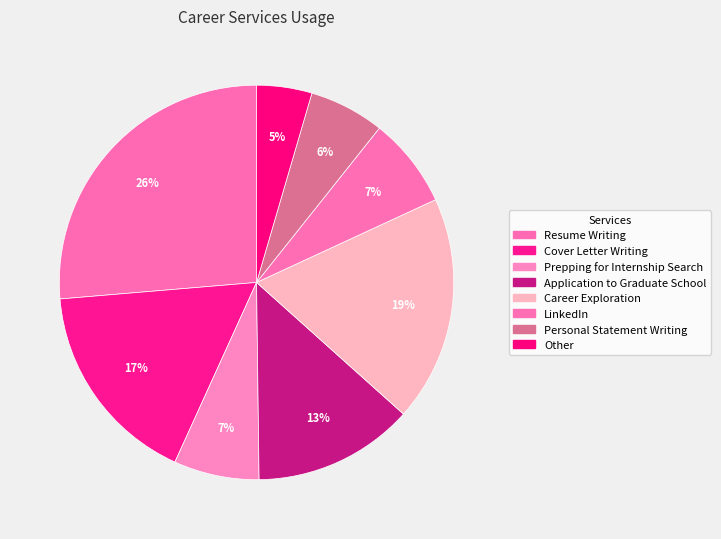

To the nearest percent, what is the average slice percentage?

12%